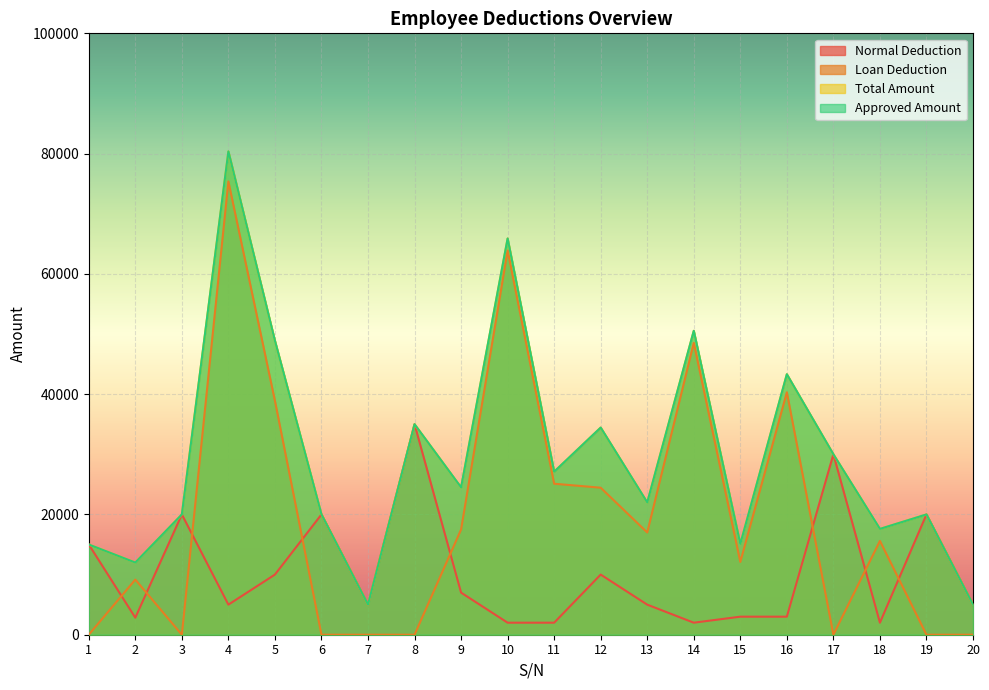

Count the number of data series in this chart.

4